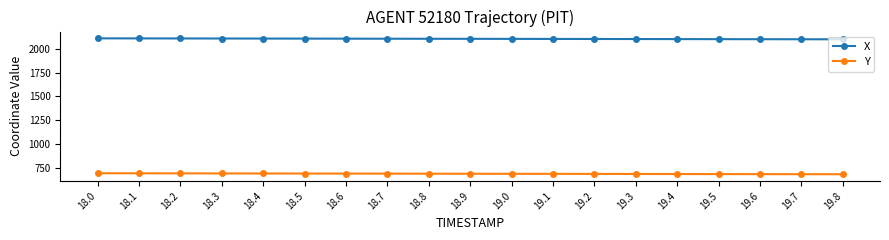

What is the difference between the maximum and minimum values in the Y series?

10.4